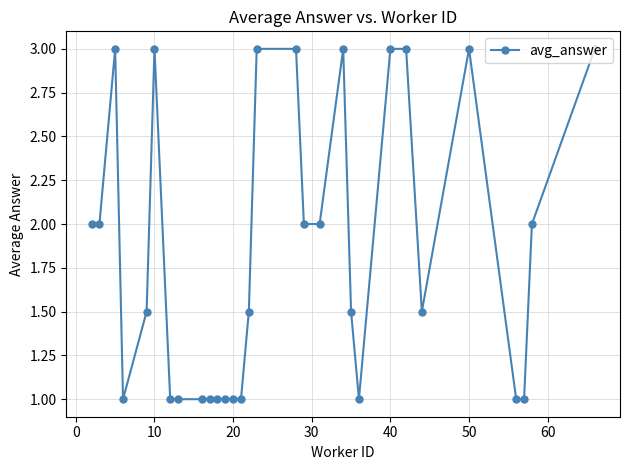

What is the value of the 14th point from the left?

1.0